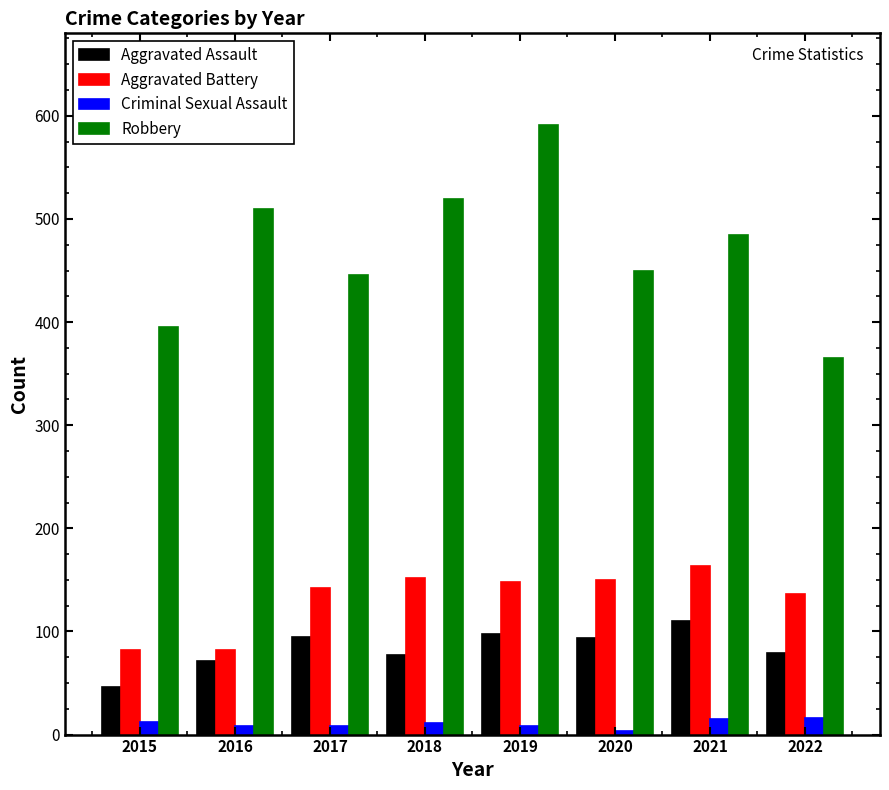

What is the greatest value displayed?

591